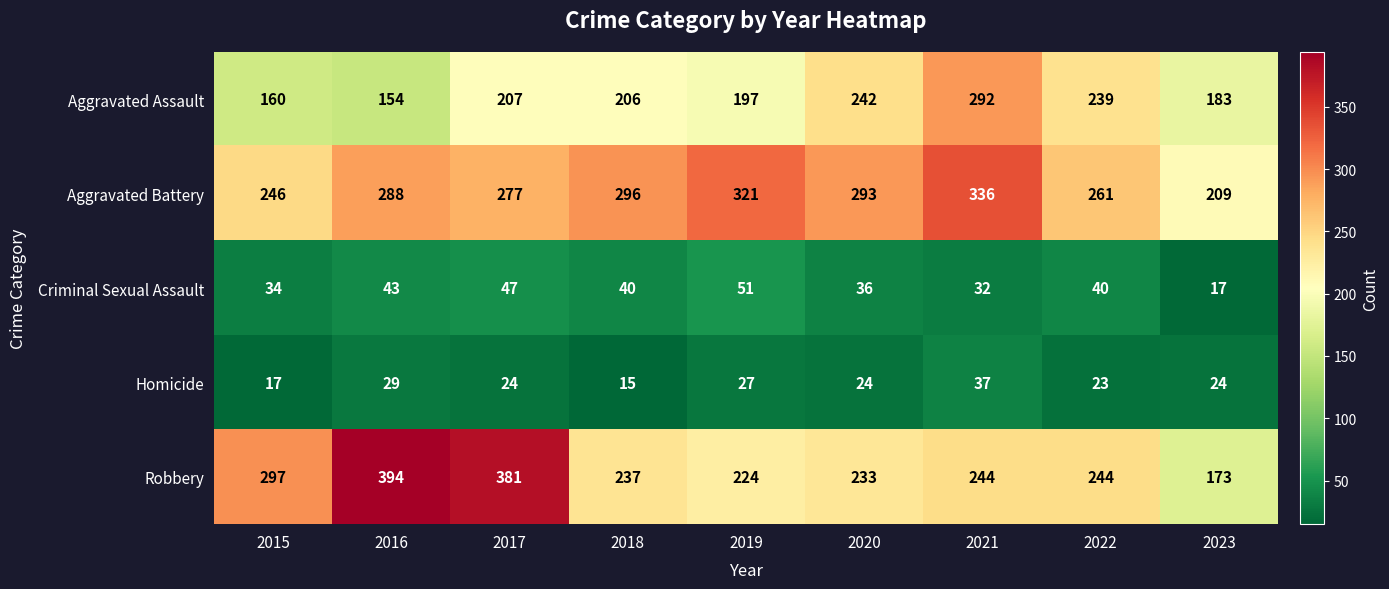

What is the maximum value shown in the chart?

394